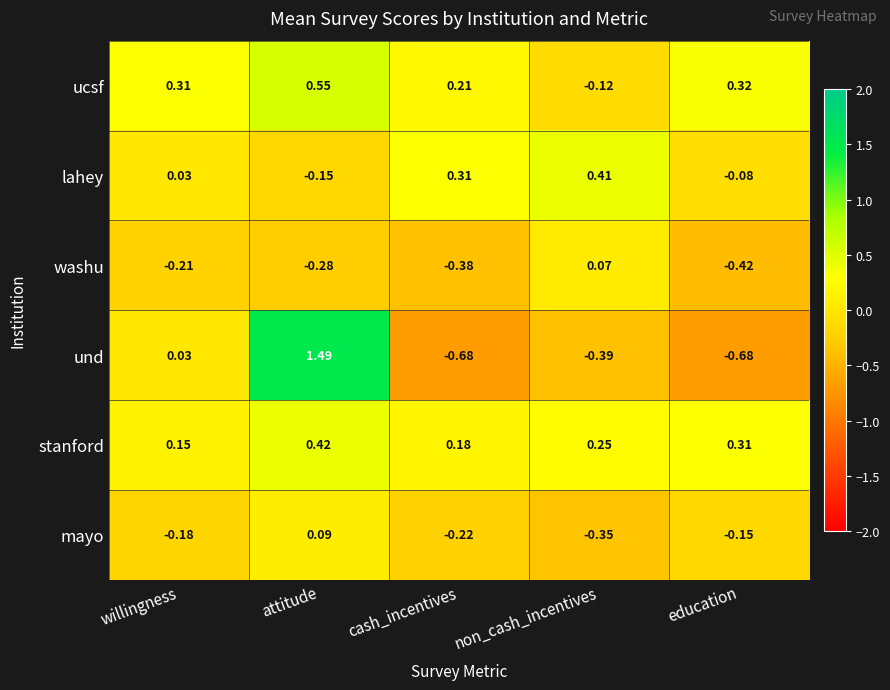

List the labels in order of washu value, largest first.

non_cash_incentives, willingness, attitude, cash_incentives, education